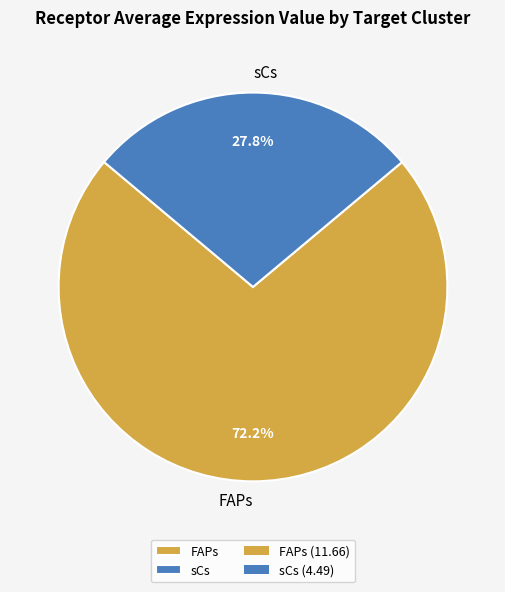

Combined, what portion of the pie is FAPs and sCs?

100.0%